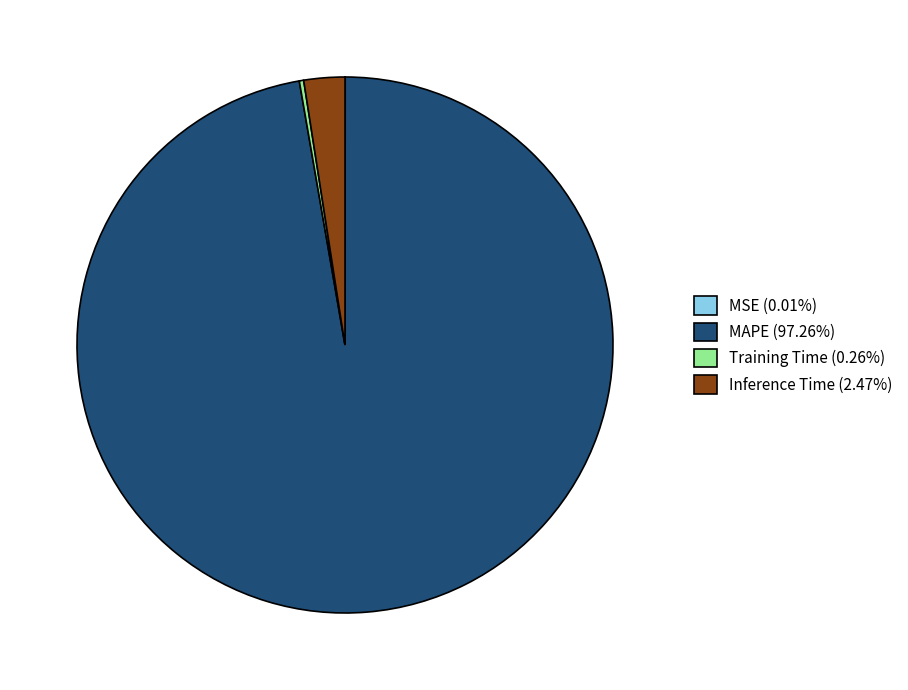

Does any single category account for the majority?

Yes